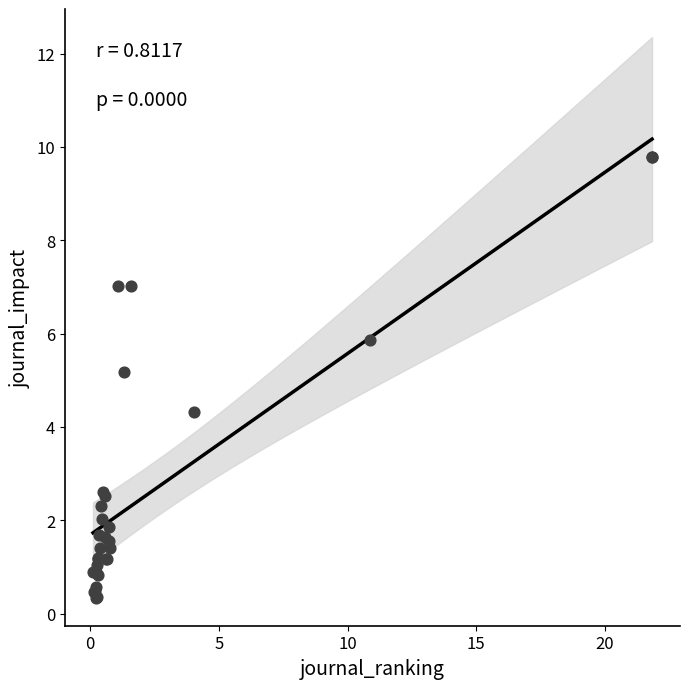

What Y value in the scatter plot is closest to 5?

5.2